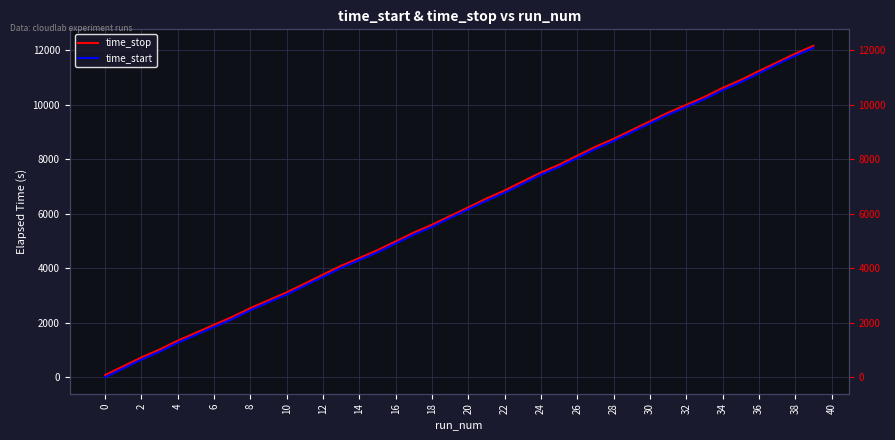

What are all the series names shown in the legend?

time_stop, time_start